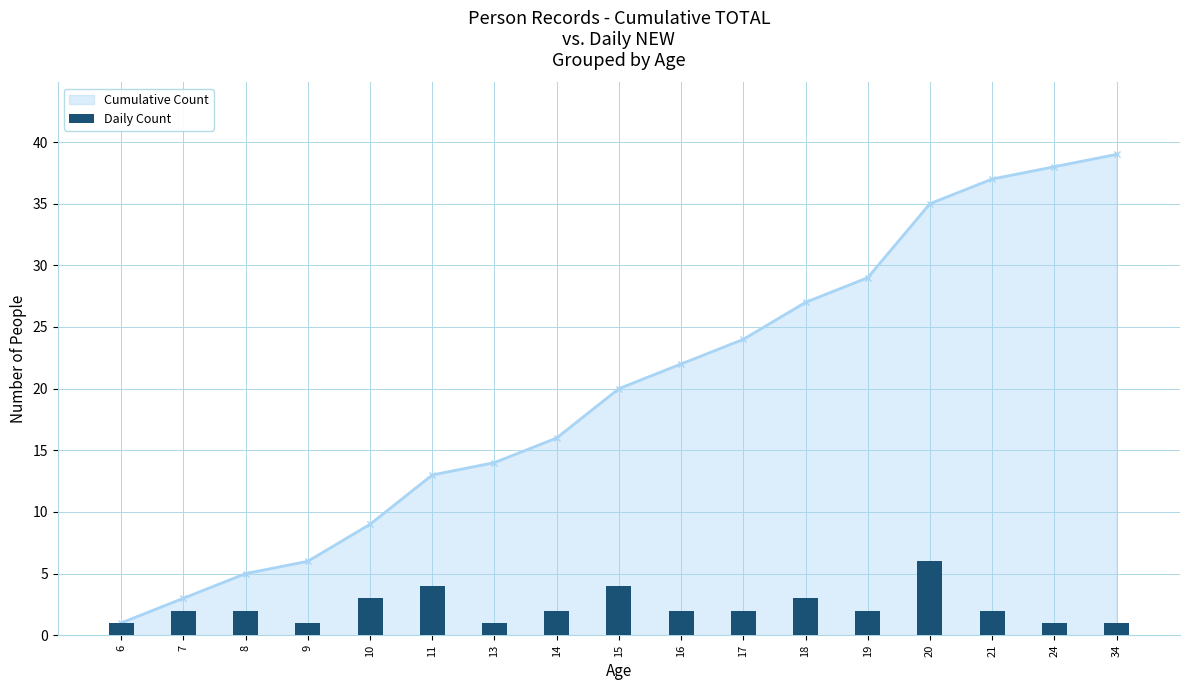

How many categories are shown in the chart?

17